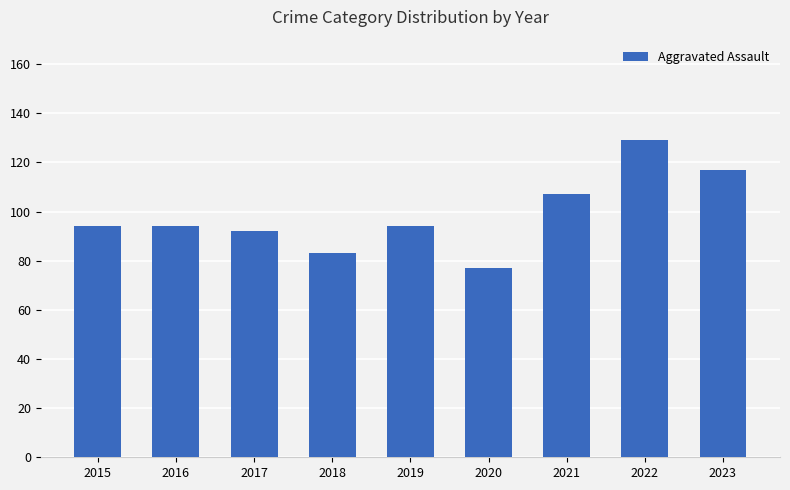

What value does the data have at 2022, to the nearest 5?

130